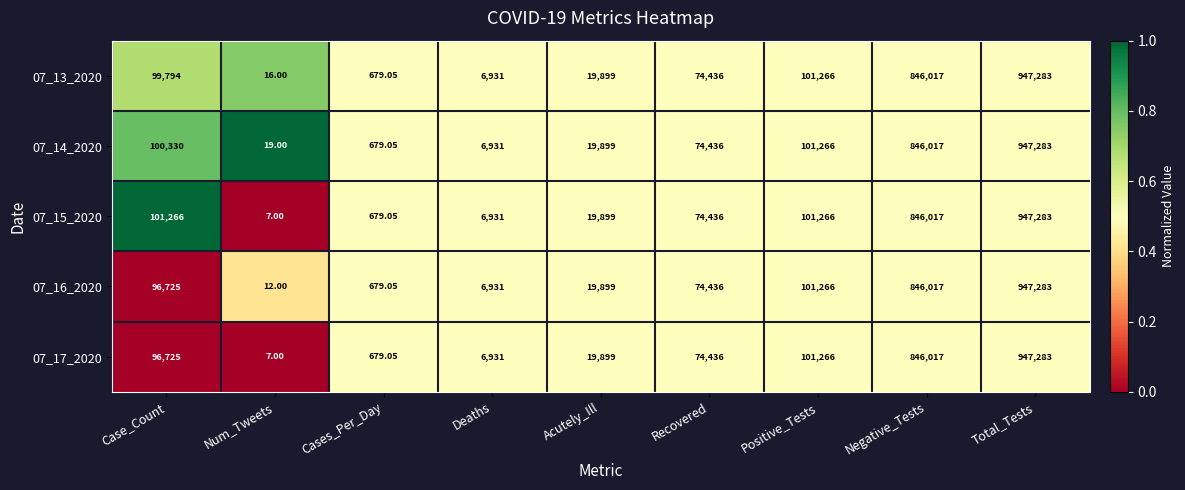

Rank the categories by 07_16_2020 value from highest to lowest.

Total_Tests, Negative_Tests, Positive_Tests, Case_Count, Recovered, Acutely_Ill, Deaths, Cases_Per_Day, Num_Tweets